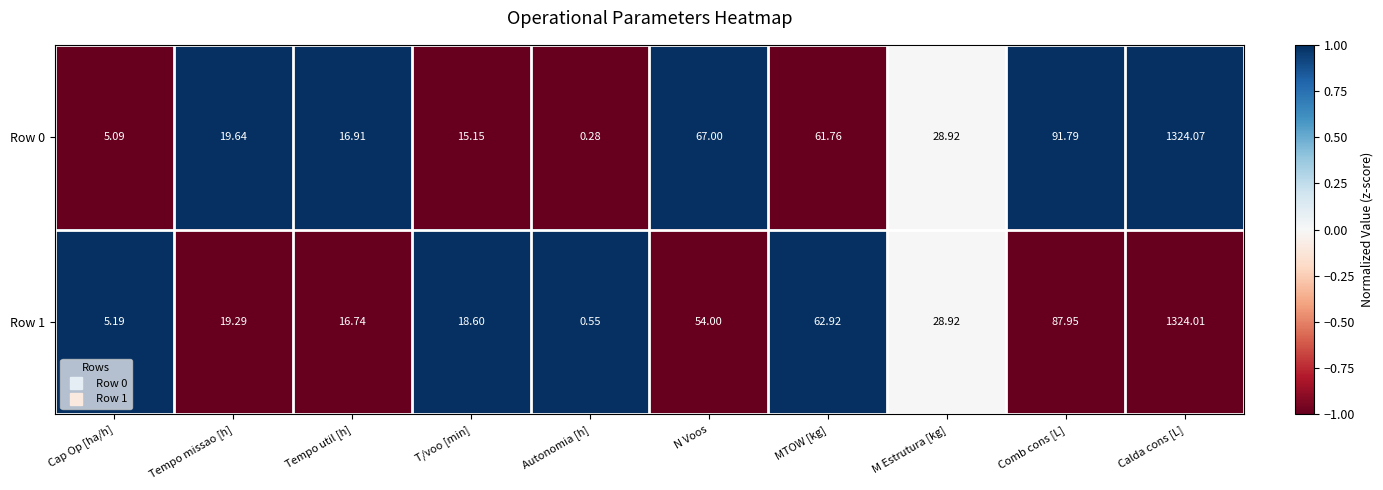

Where does the Row 1 series first go above 28?

N Voos